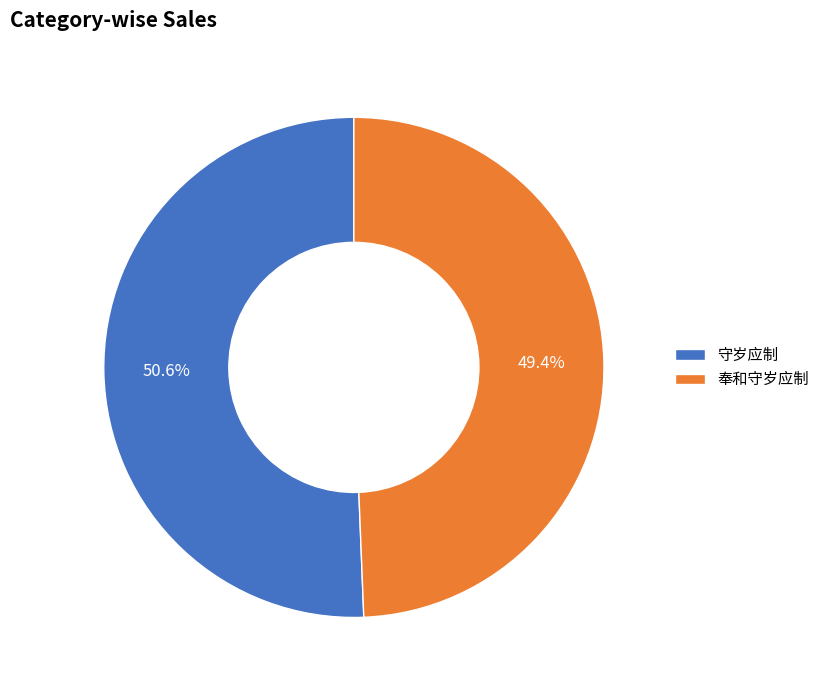

How many segments does this pie chart have?

2